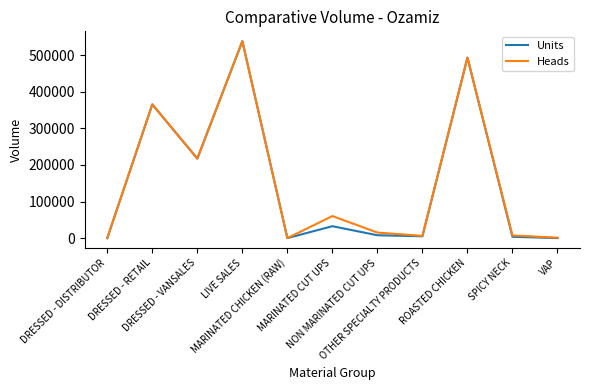

What is the highest value of the Heads series?

537908.0